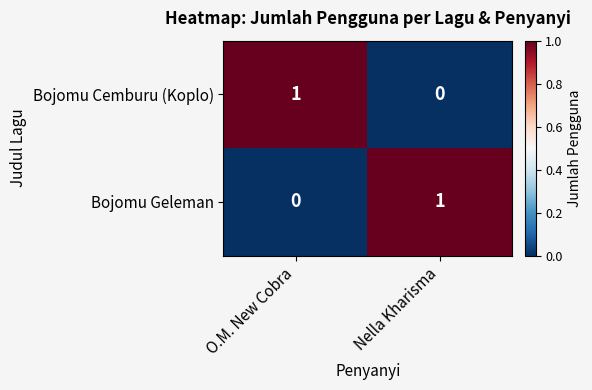

Which category has the lowest value in the Bojomu Geleman series?

O.M. New Cobra